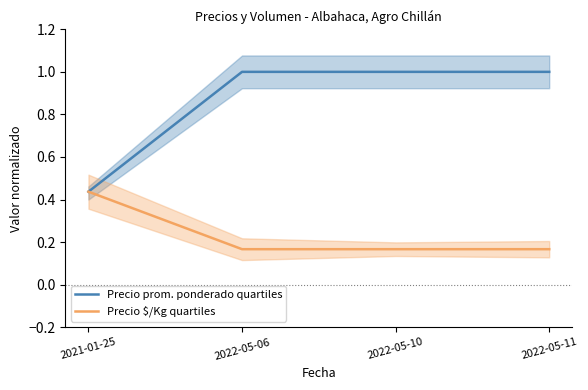

What is the label of the 3rd point from the right?

2022-05-06